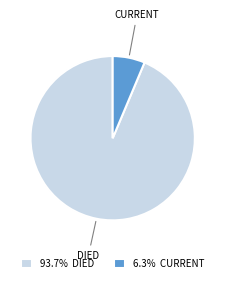

Is there any slice that represents more than half of the pie?

Yes